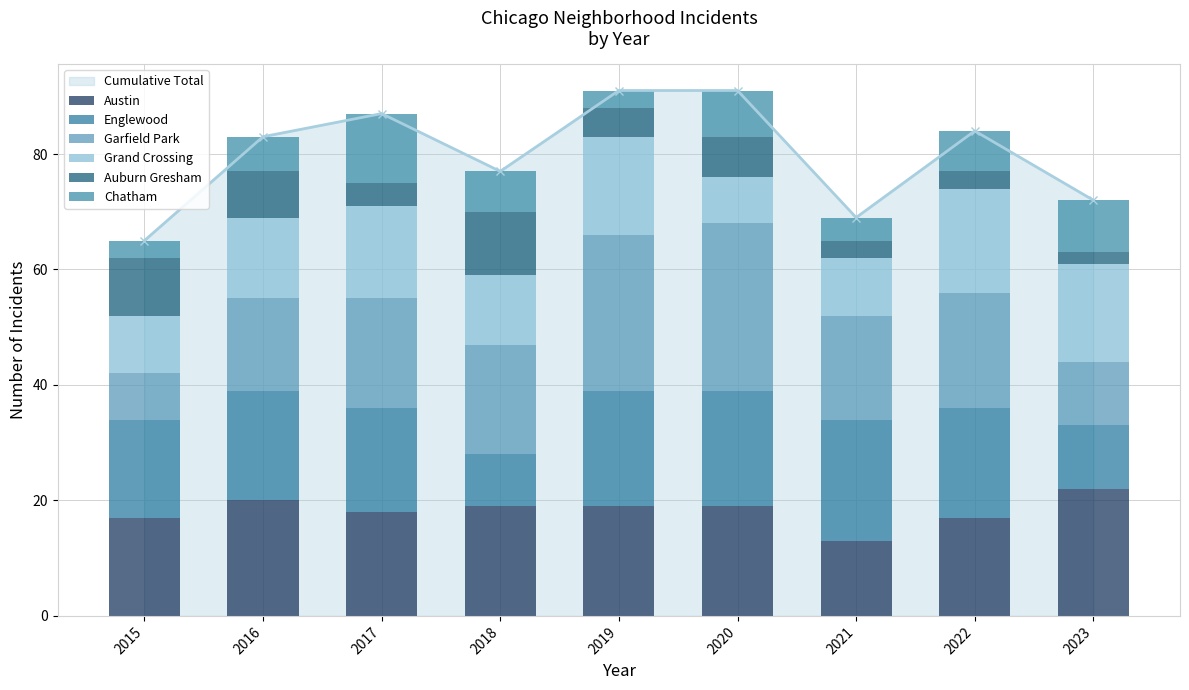

The value of Grand Crossing at 2018 is 12. True or false?

True